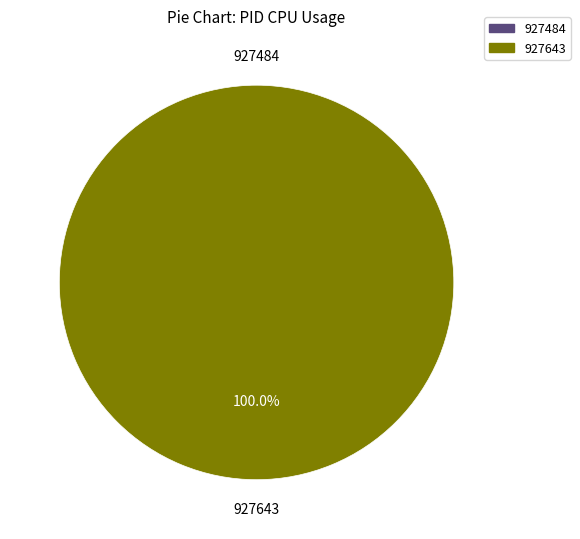

Does any single category account for the majority?

Yes